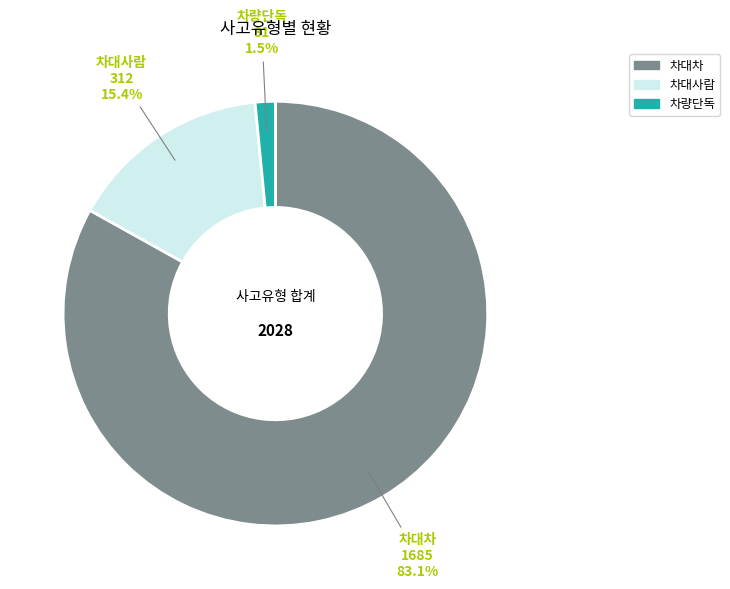

What is the smallest slice in the pie chart?

차량단독